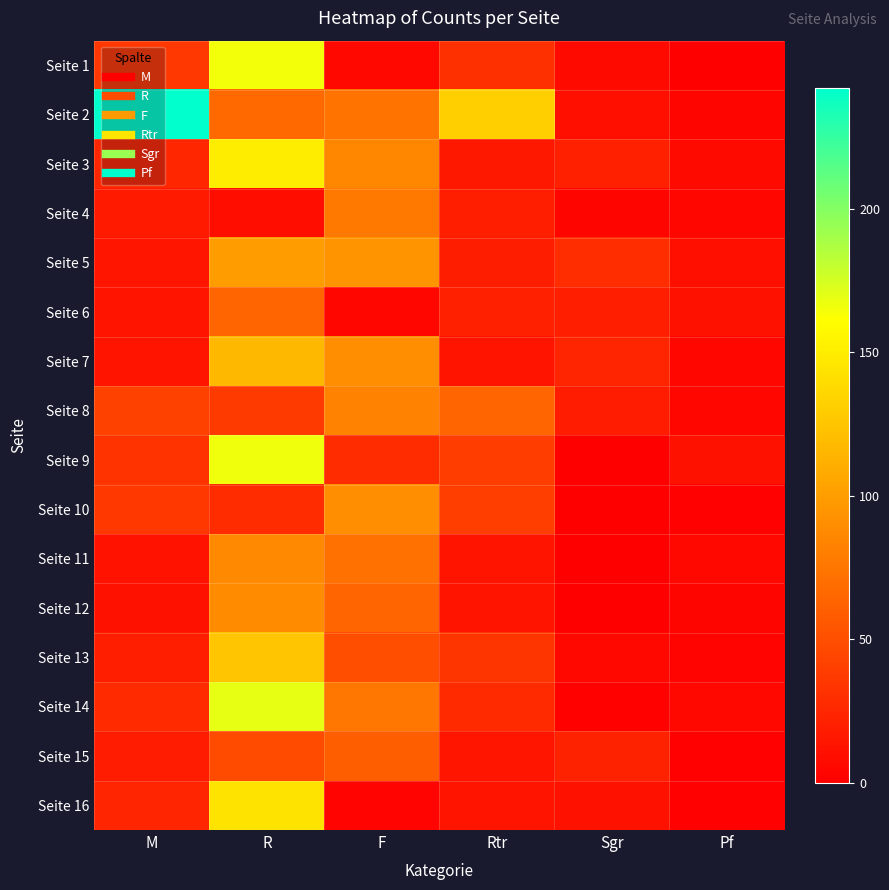

Reading left to right, extract all data points from this chart.

Seite 1: M=35	R=165	F=6	Rtr=31	Sgr=7	Pf=0
Seite 2: M=242	R=67	F=74	Rtr=131	Sgr=10	Pf=4
Seite 3: M=25	R=150	F=86	Rtr=16	Sgr=21	Pf=7
Seite 4: M=17	R=9	F=77	Rtr=20	Sgr=4	Pf=5
Seite 5: M=14	R=100	F=94	Rtr=19	Sgr=29	Pf=10
Seite 6: M=13	R=64	F=5	Rtr=21	Sgr=20	Pf=11
Seite 7: M=13	R=117	F=90	Rtr=13	Sgr=24	Pf=5
Seite 8: M=42	R=37	F=83	Rtr=64	Sgr=18	Pf=5
Seite 9: M=33	R=166	F=28	Rtr=39	Sgr=0	Pf=11
Seite 10: M=36	R=28	F=91	Rtr=40	Sgr=0	Pf=1
Seite 11: M=12	R=87	F=72	Rtr=13	Sgr=0	Pf=6
Seite 12: M=11	R=88	F=64	Rtr=13	Sgr=0	Pf=4
Seite 13: M=20	R=125	F=50	Rtr=34	Sgr=6	Pf=3
Seite 14: M=27	R=169	F=75	Rtr=27	Sgr=2	Pf=6
Seite 15: M=18	R=48	F=60	Rtr=14	Sgr=22	Pf=1
Seite 16: M=24	R=144	F=3	Rtr=13	Sgr=11	Pf=1